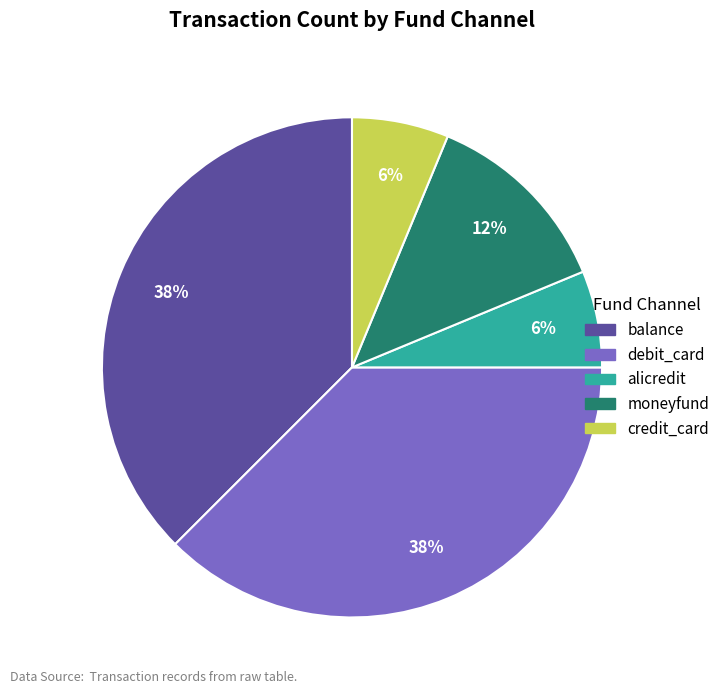

How many slices are in this pie chart?

5